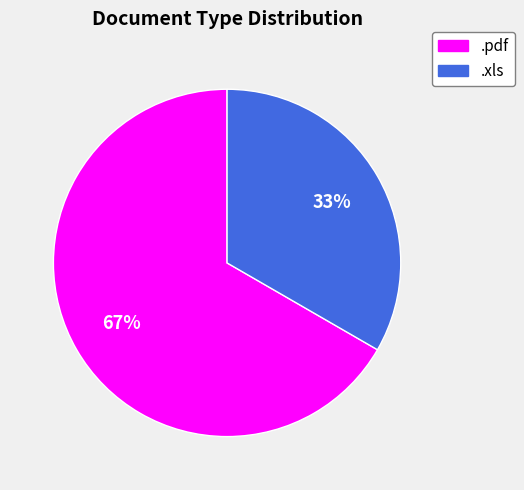

Rank the categories by value from highest to lowest.

.pdf, .xls